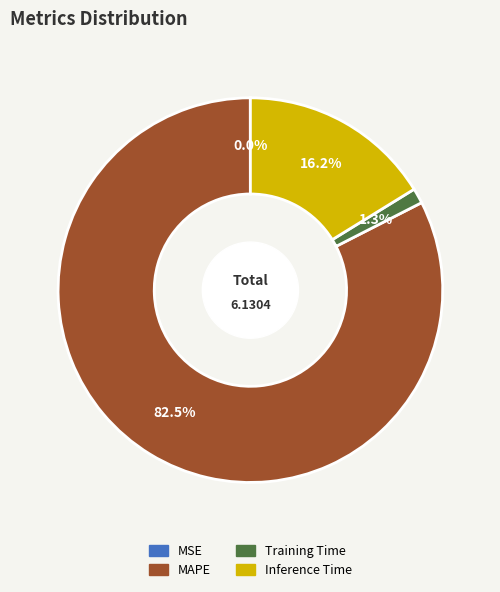

Which slice is the largest?

MAPE